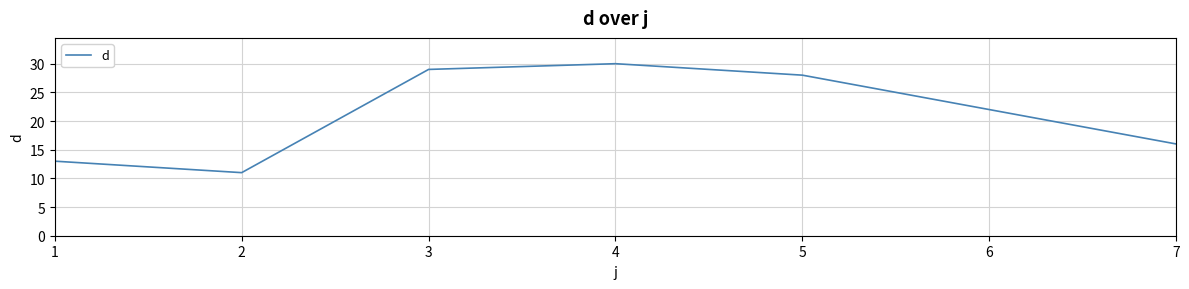

What is the difference between the maximum and minimum values?

19